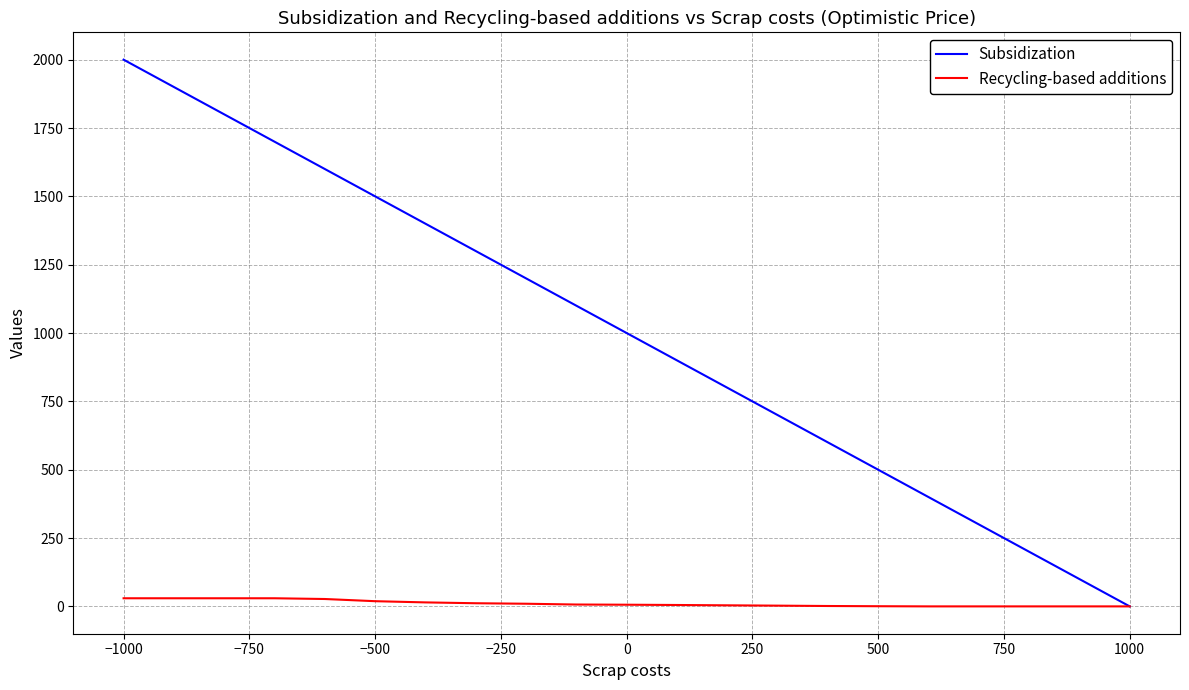

How many positive values does the Recycling-based additions series have?

16